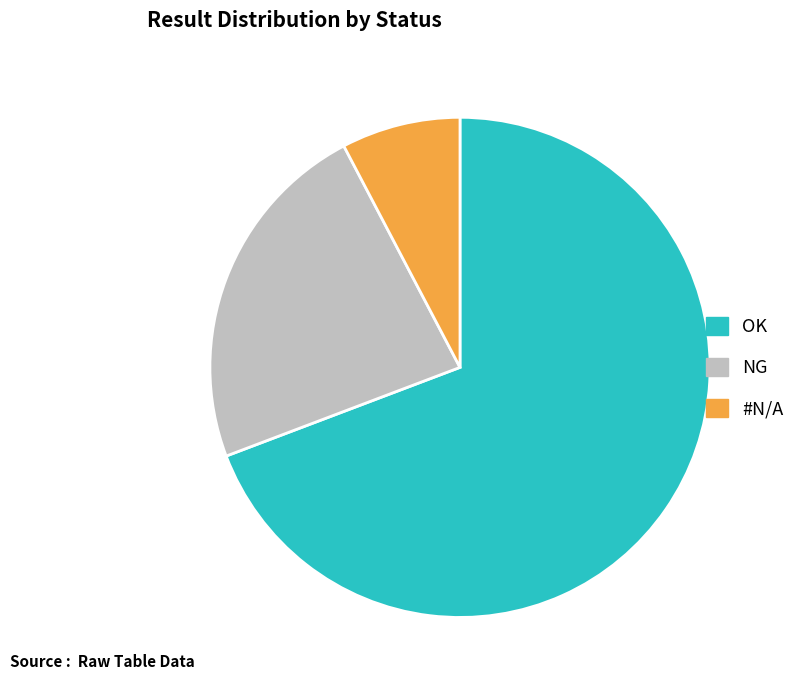

Rank the categories by value from lowest to highest.

#N/A, NG, OK